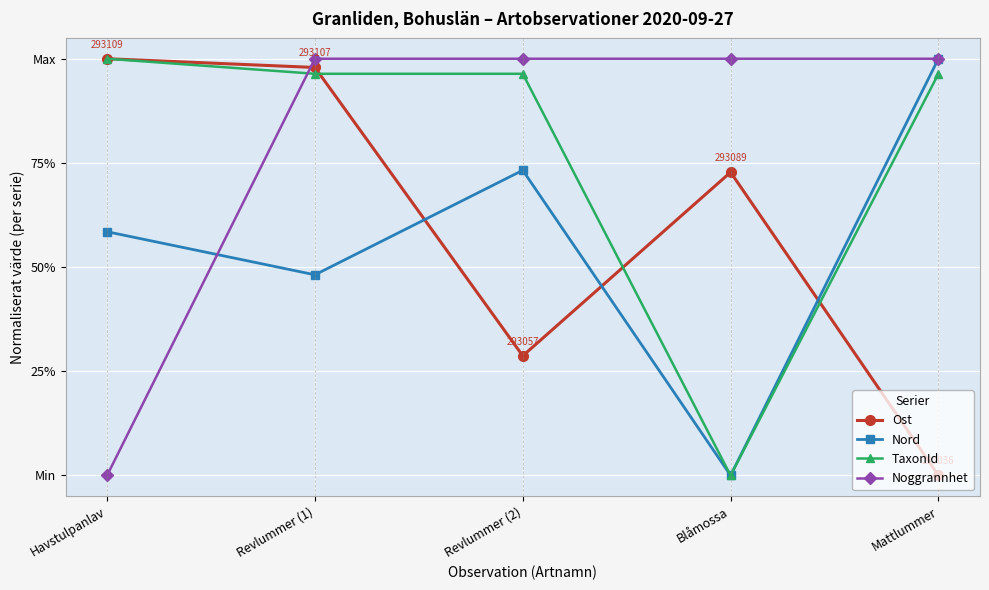

How many times do TaxonId and Noggrannhet cross each other?

1